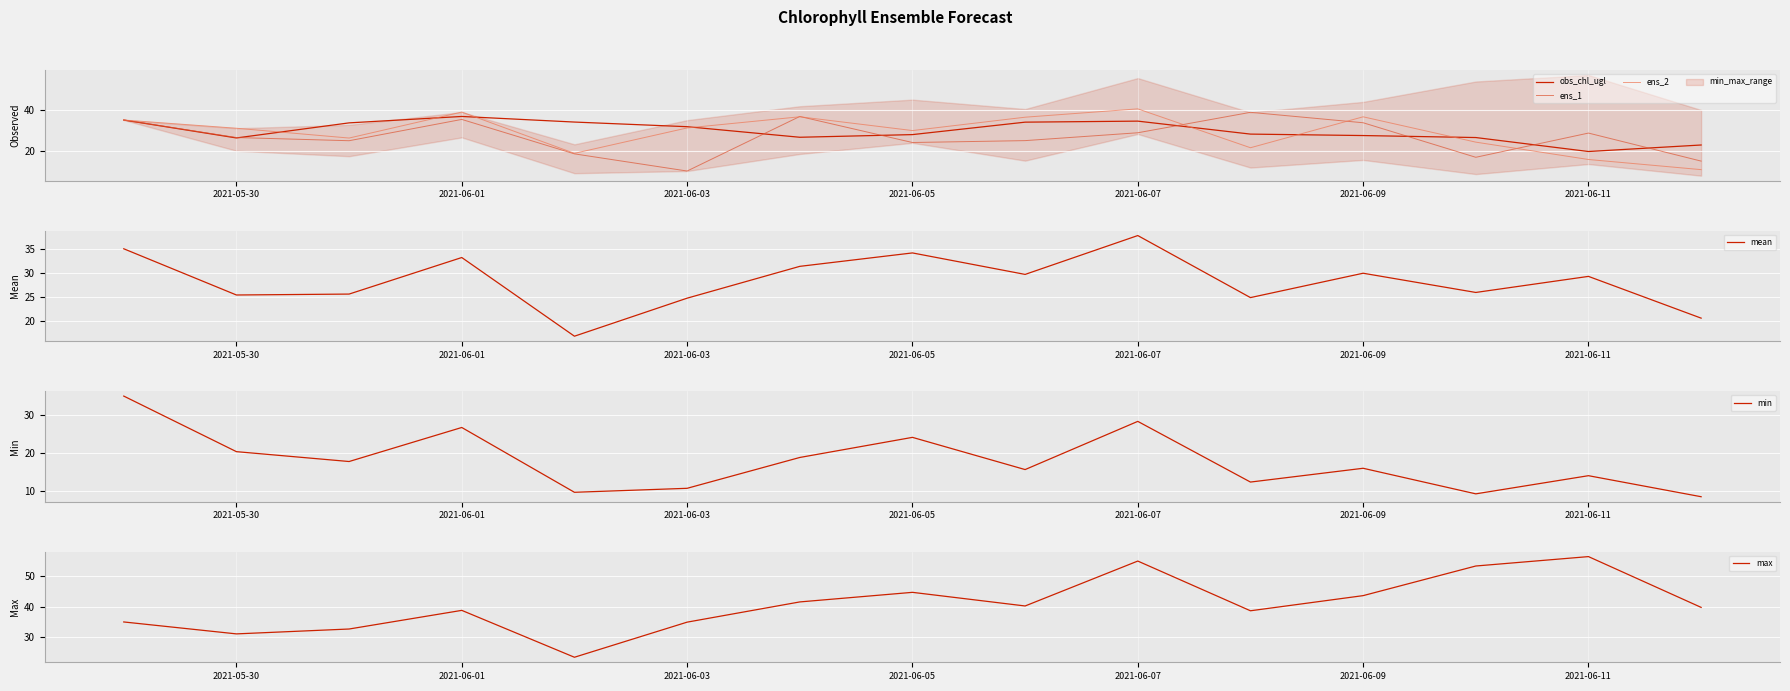

How many data points in obs_chl_ugl are above 28?

9